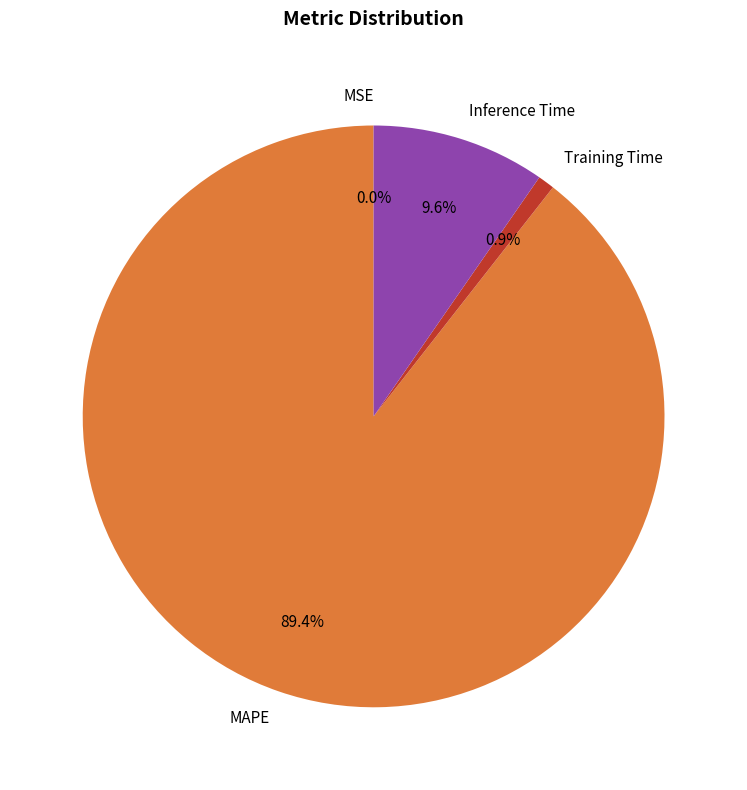

Is MAPE the majority of the pie?

Yes